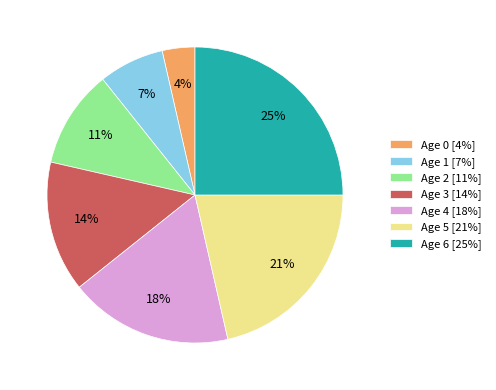

To the nearest percent, what is the average slice percentage?

14%